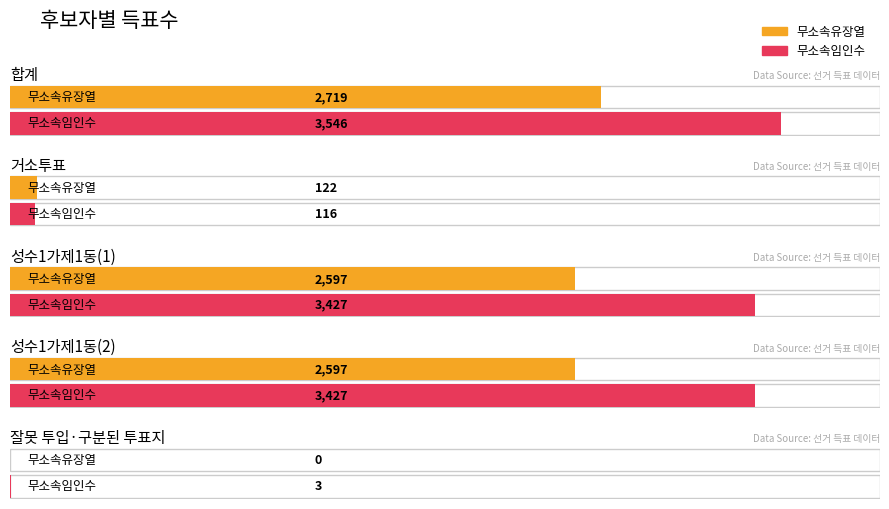

Rank the series by their maximum value, from highest to lowest.

무소속임인수, 무소속유장열